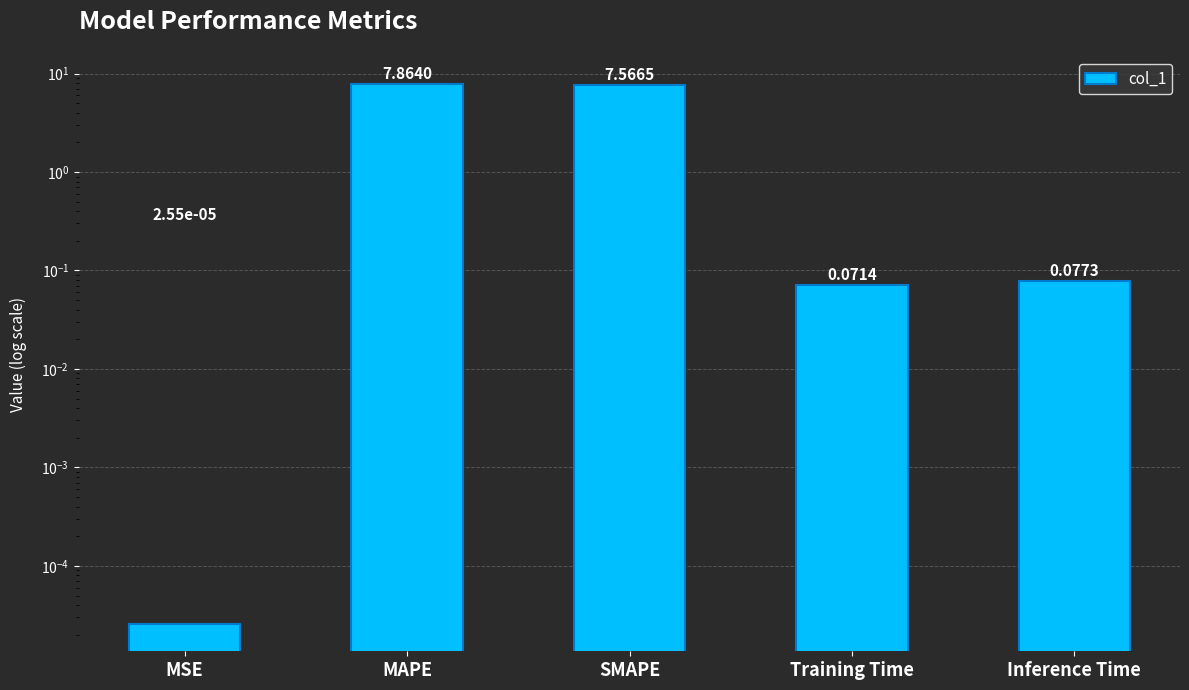

What is the average value?

3.1